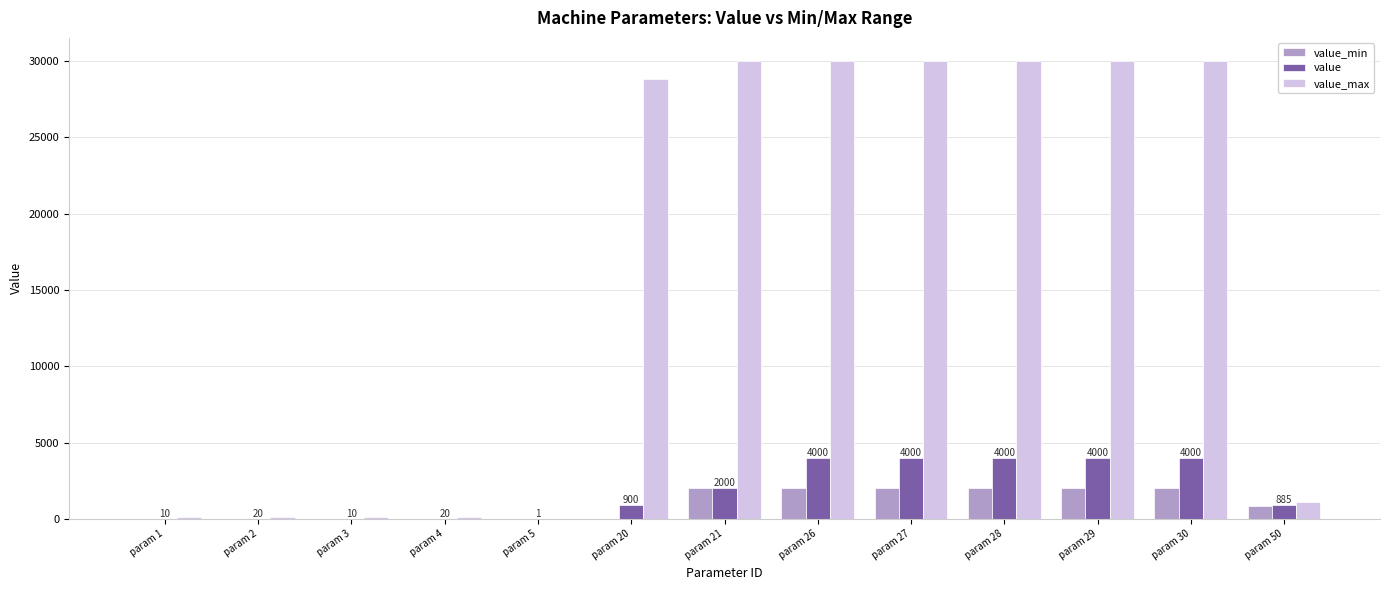

What value does the value_max series have at param 1, to the nearest 100?

100